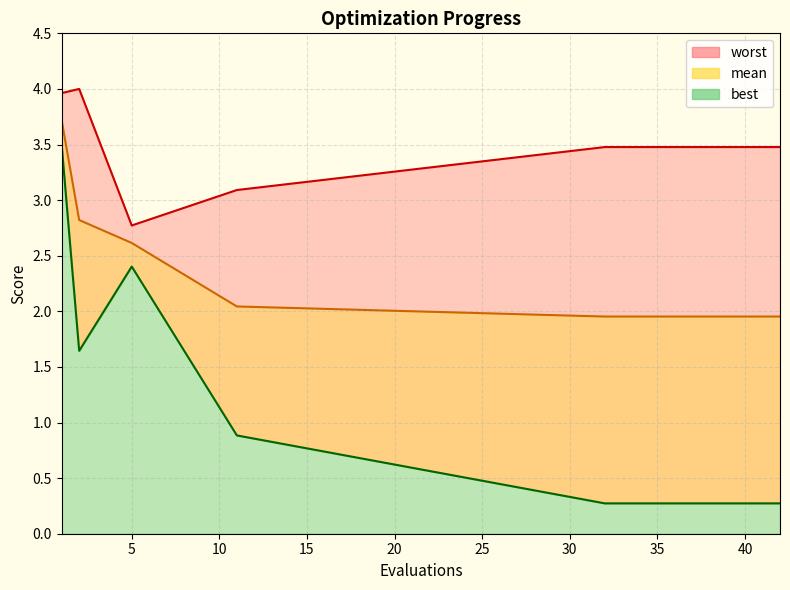

Reading left to right, transcribe all the data shown in this chart.

mean: 3.7	2.8	2.6	2.0	2.0	2.0	2.0	2.0	2.0	2.0	2.0	2.0	2.0	2.0	2.0
best: 3.5	1.6	2.4	0.9	0.3	0.3	0.3	0.3	0.3	0.3	0.3	0.3	0.3	0.3	0.3
worst: 4.0	4.0	2.8	3.1	3.5	3.5	3.5	3.5	3.5	3.5	3.5	3.5	3.5	3.5	3.5